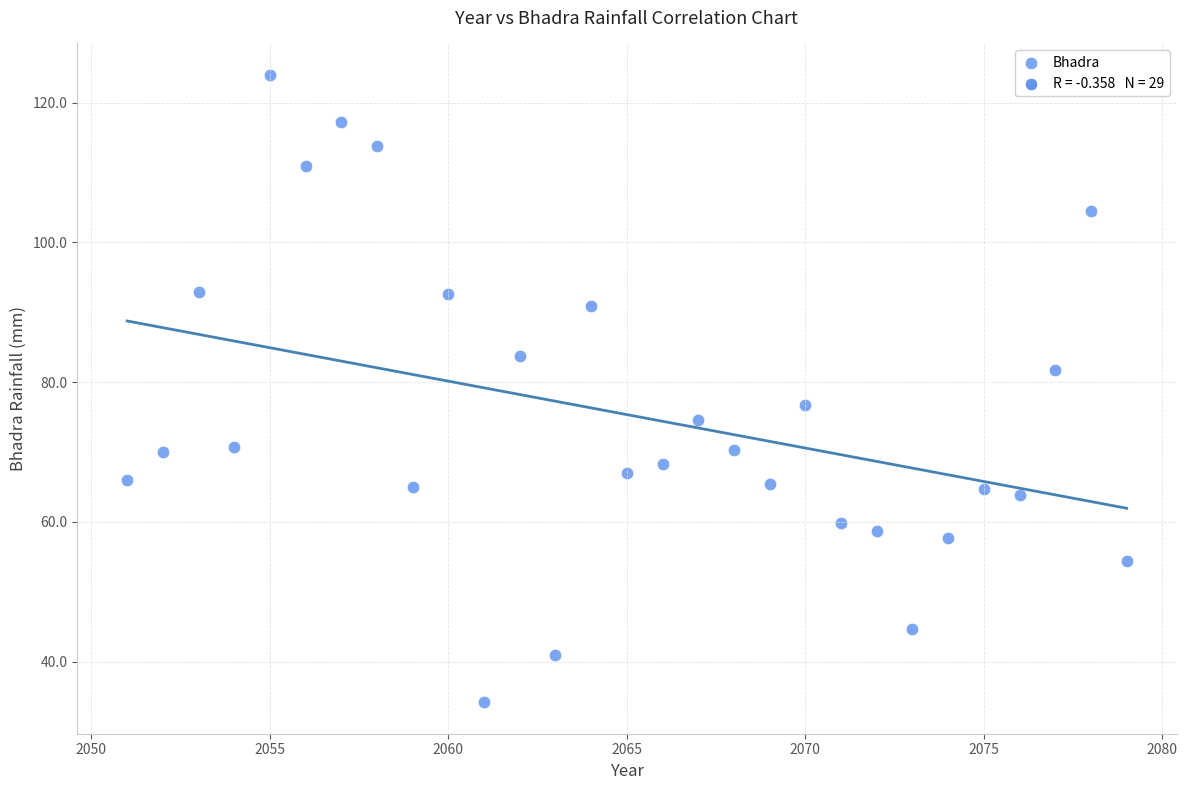

What is the range of X values (max minus min)?

28.0